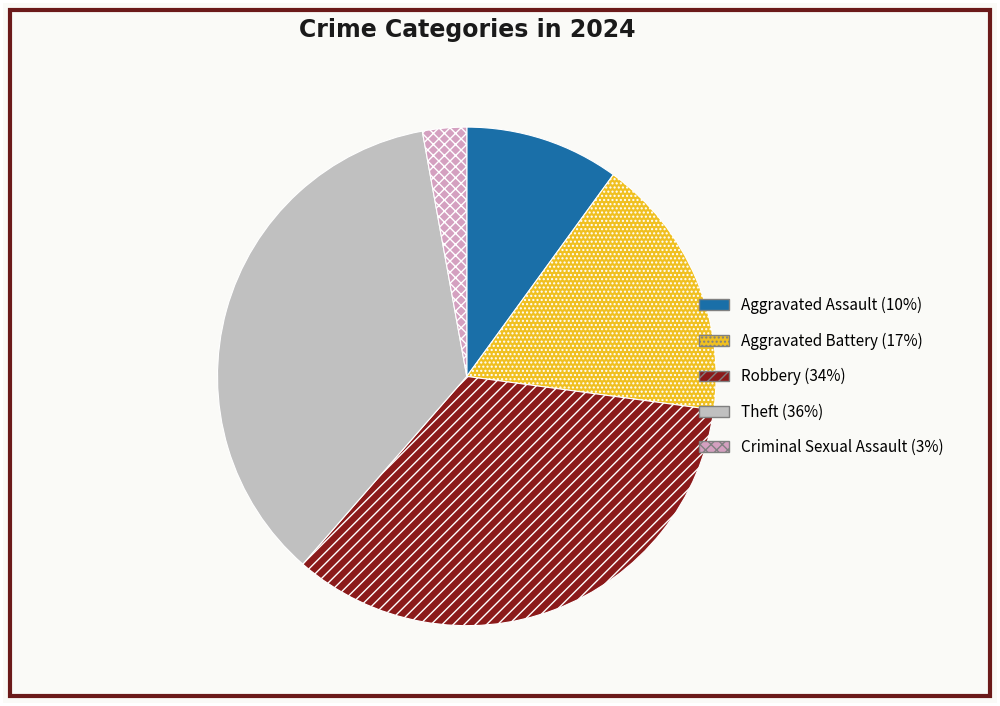

To the nearest percent, what is the average slice percentage?

20%